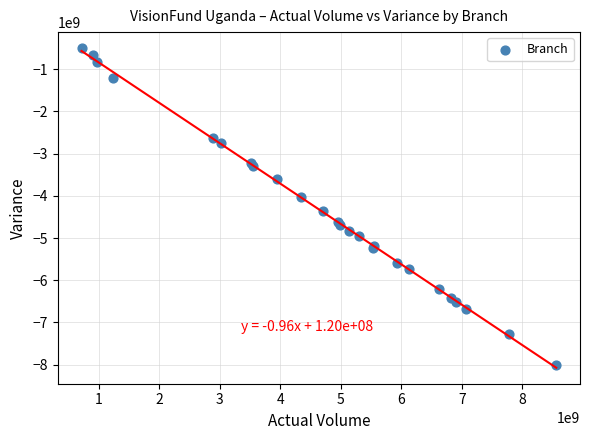

What Y value in the scatter plot is closest to -4255726948?

-4356211940